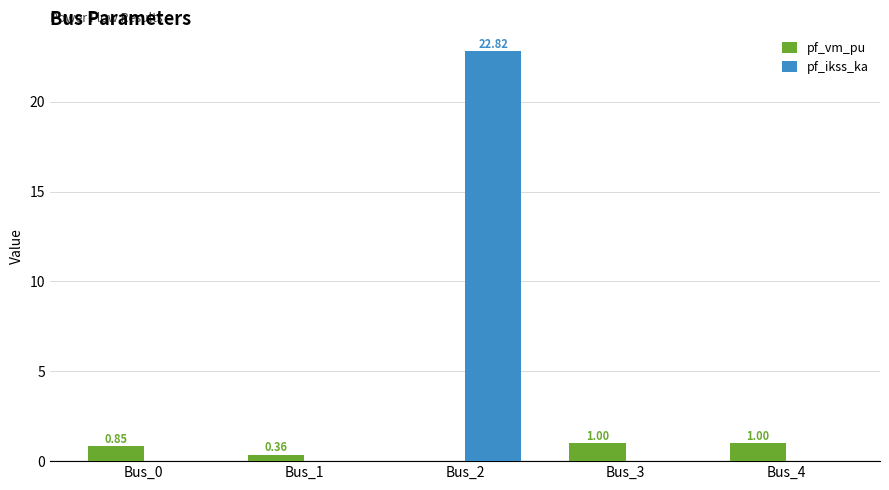

At which category is the sum across all series the highest?

Bus_2